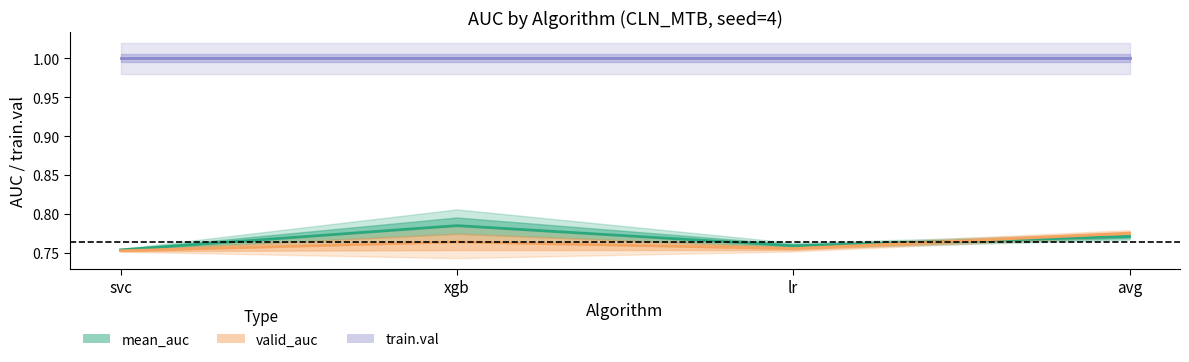

Does the chart display data point markers on the line(s)?

No